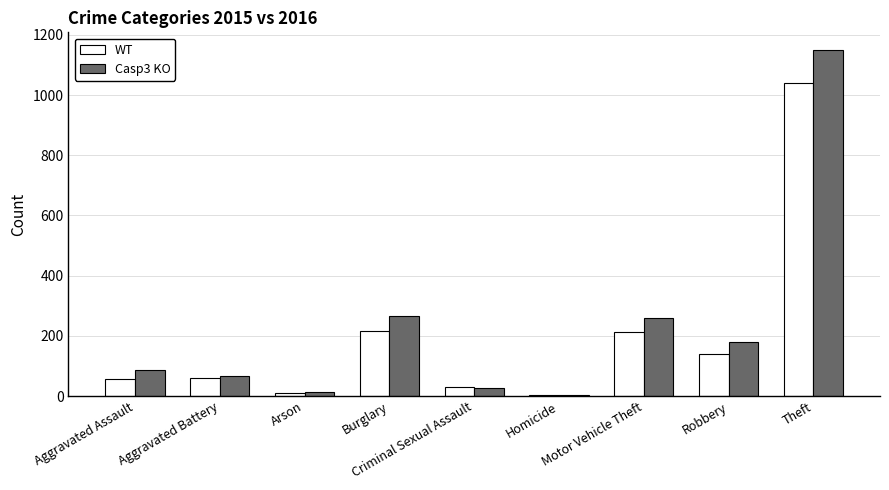

Rank the series by their maximum value, from lowest to highest.

WT, Casp3 KO